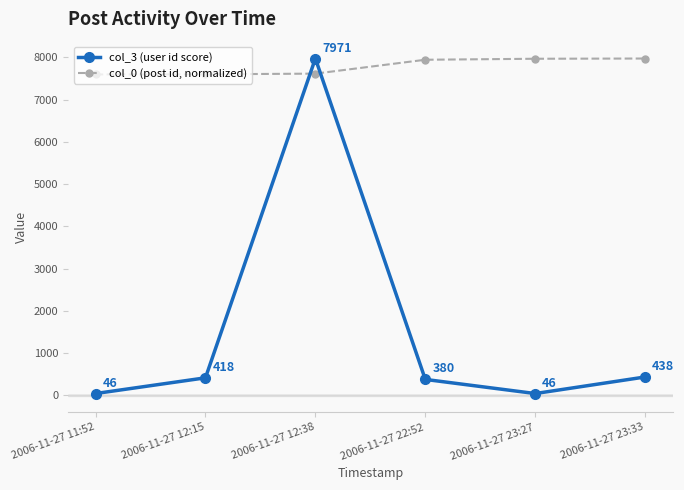

Which series has the widest spread of values?

col_3 (user id score)